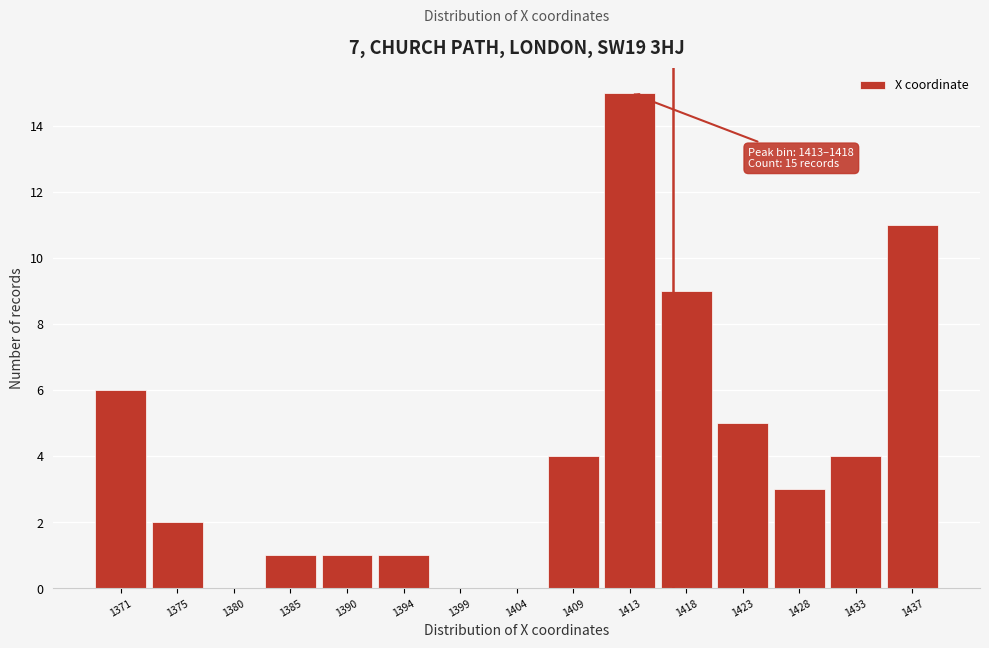

Reading right to left, transcribe all the data shown in this chart.

1437=11	1433=4	1428=3	1423=5	1418=9	1413=15	1409=4	1404=0	1399=0	1394=1	1390=1	1385=1	1380=0	1375=2	1371=6